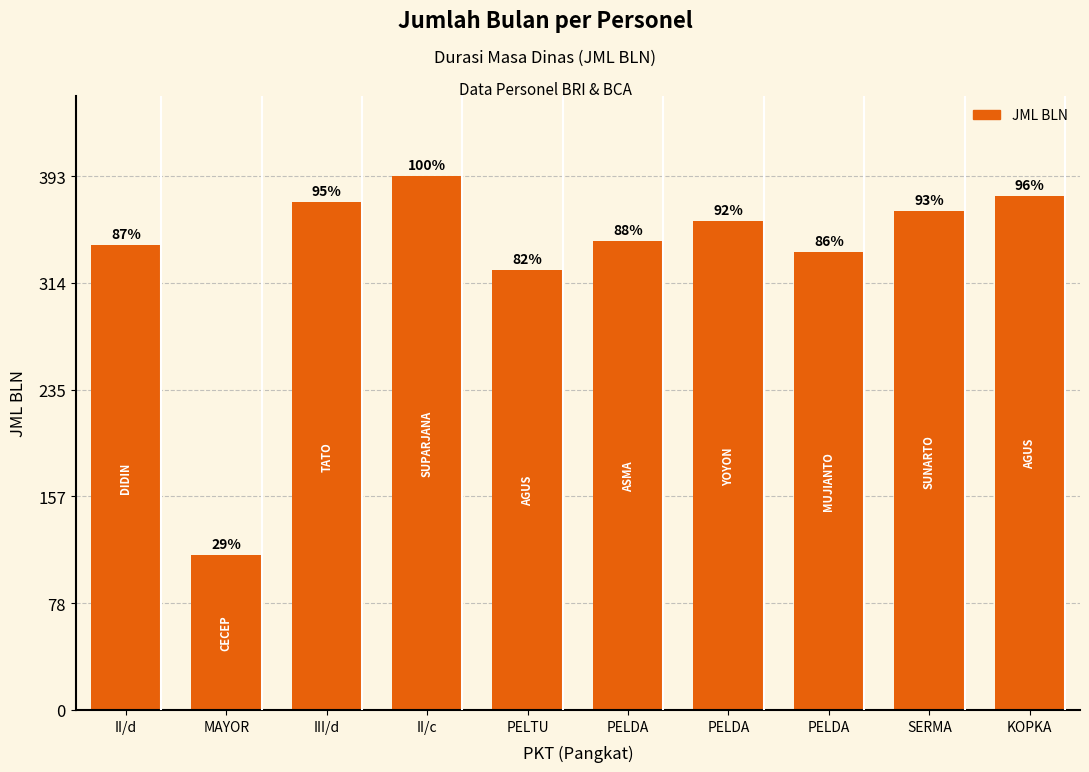

How many bars are there in total?

10